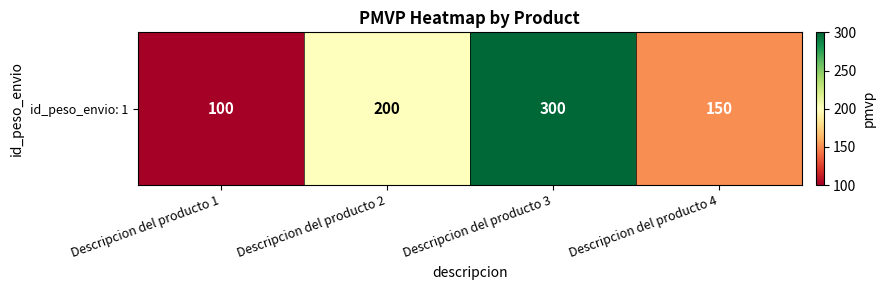

Reading left to right, extract all data points from this chart.

Descripcion del producto 1=100	Descripcion del producto 2=200	Descripcion del producto 3=300	Descripcion del producto 4=150